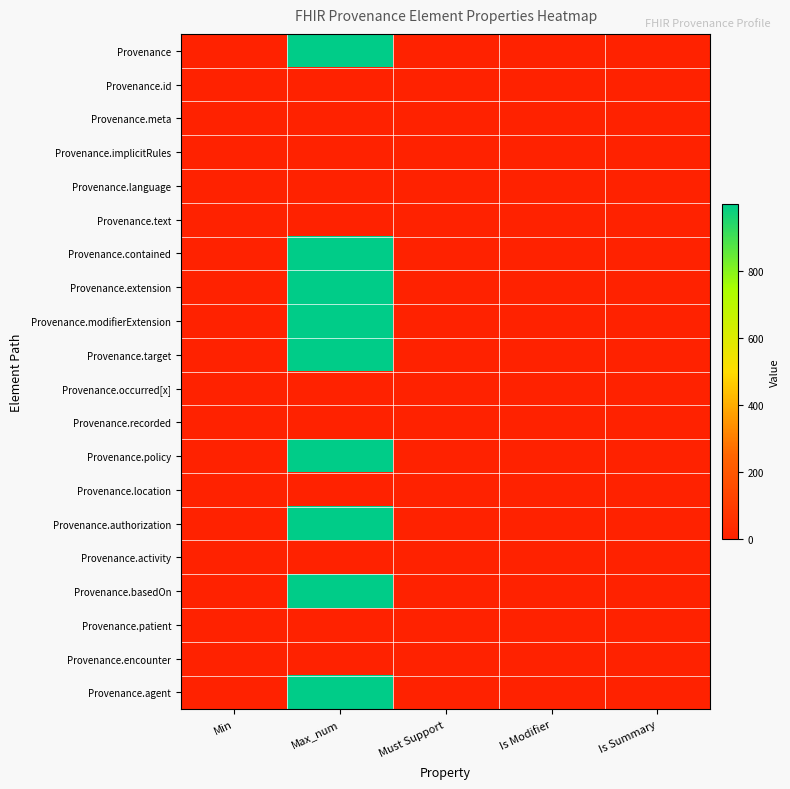

Which series changed the most between Max_num and Is Modifier?

Provenance